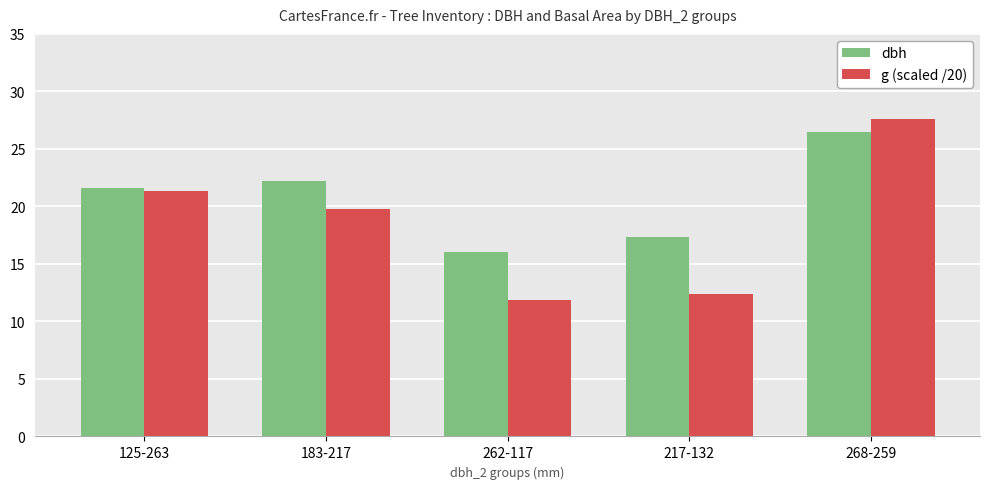

Which series has the largest total across all categories?

dbh